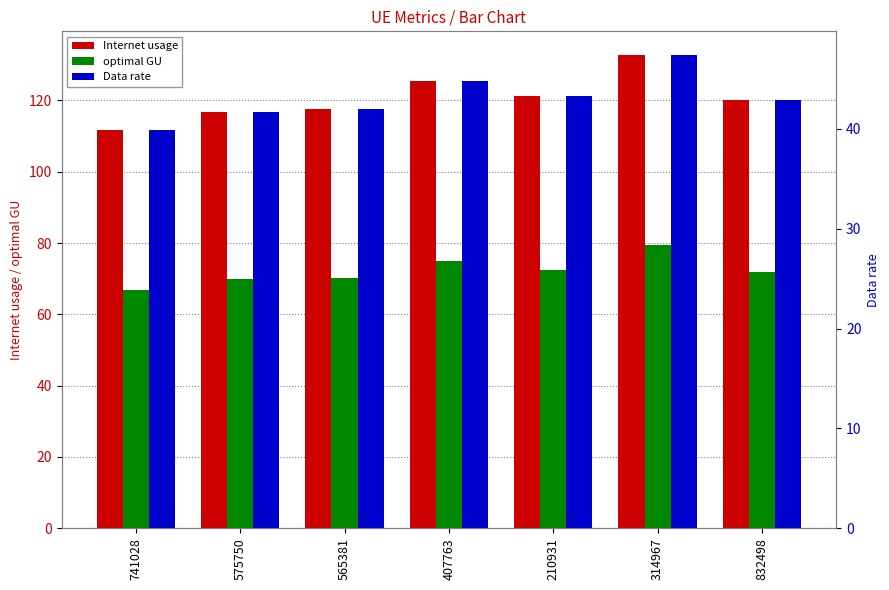

How many categories are shown in the chart?

7